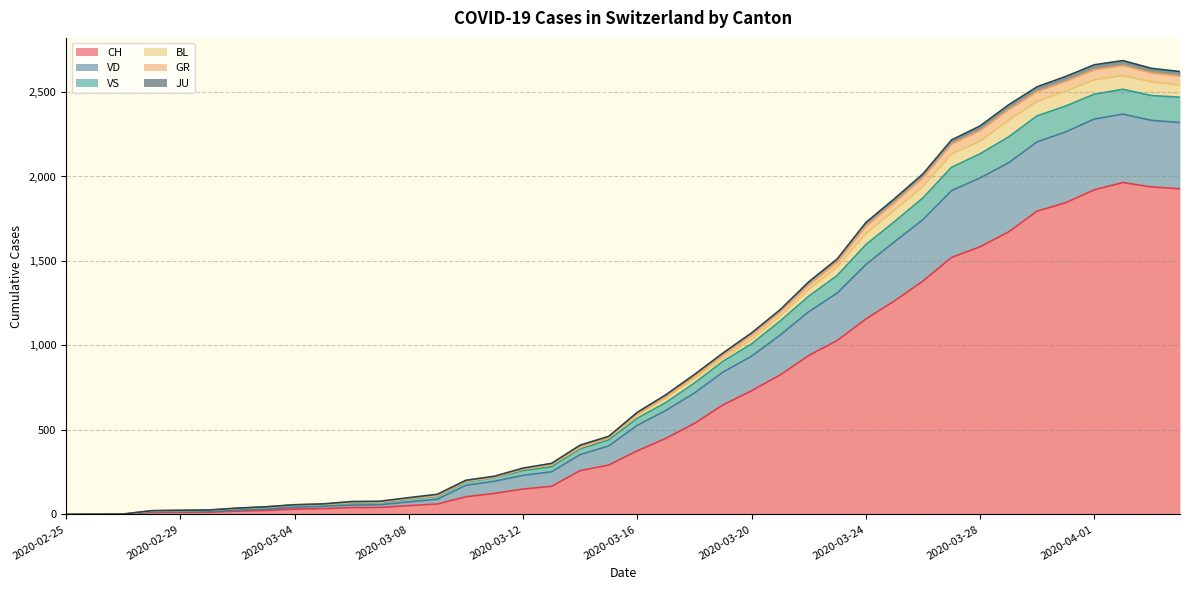

Is it true that VS equals 764 at 2020-03-26?

False